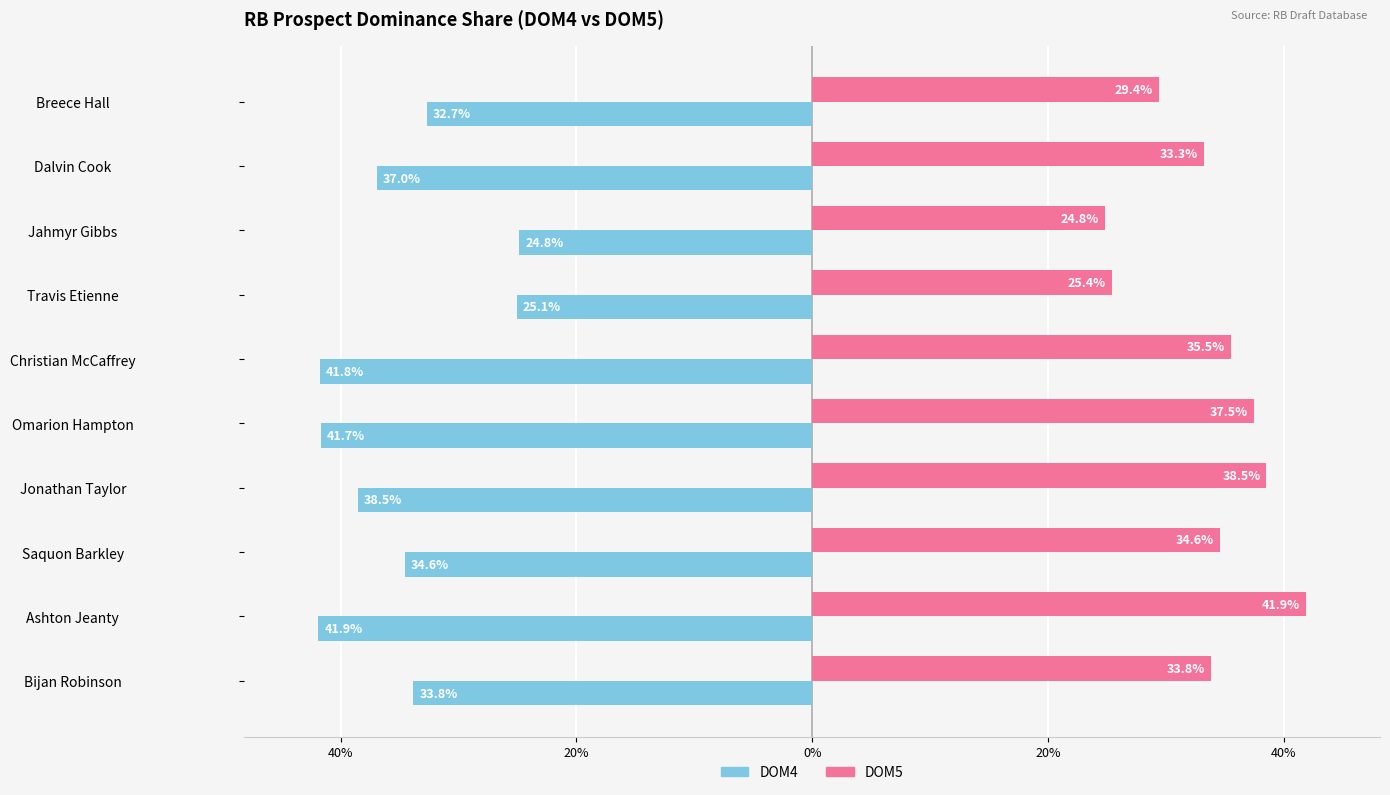

Reading left to right, what are all the values shown in this chart?

DOM4: -0.3	-0.4	-0.3	-0.4	-0.4	-0.4	-0.3	-0.2	-0.4	-0.3
DOM5: 0.3	0.4	0.3	0.4	0.4	0.4	0.3	0.2	0.3	0.3